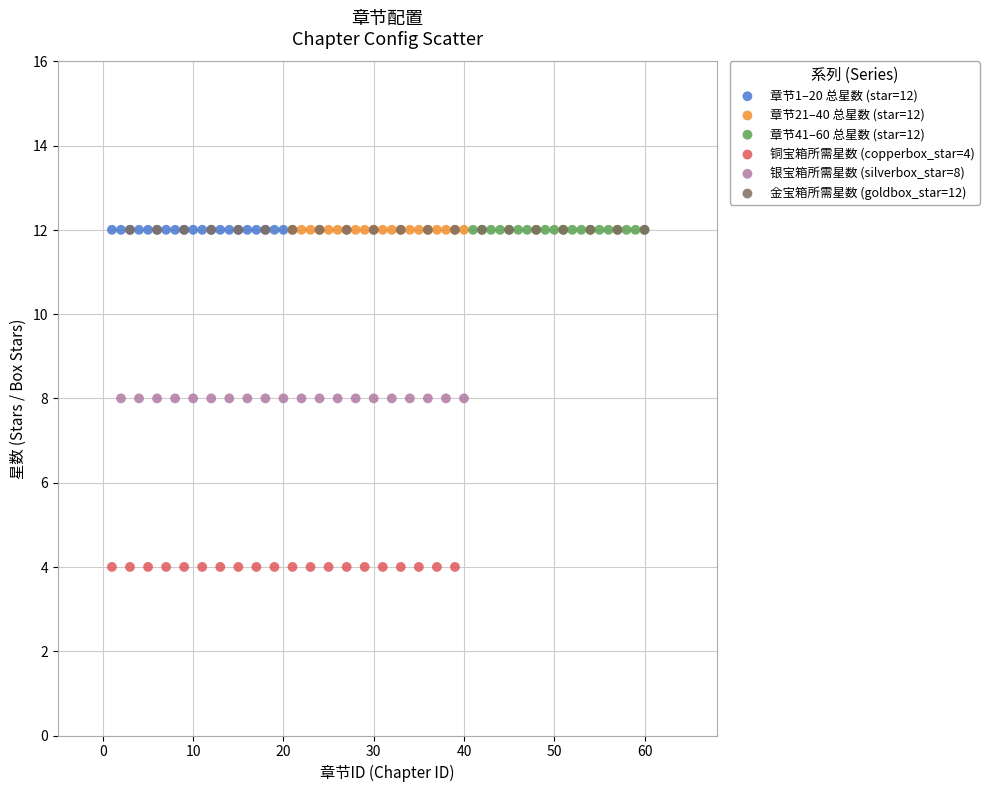

Which series reaches the minimum Y coordinate?

铜宝箱所需星数 (copperbox_star=4)